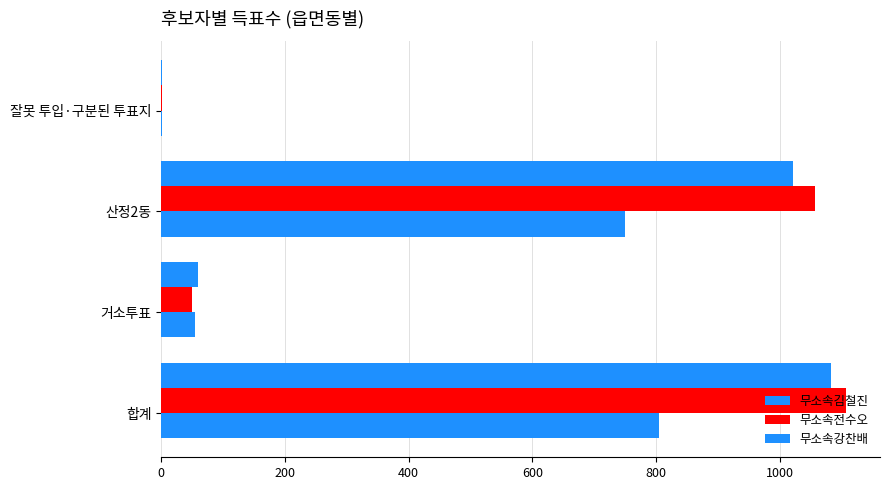

Count the number of data series in this chart.

3